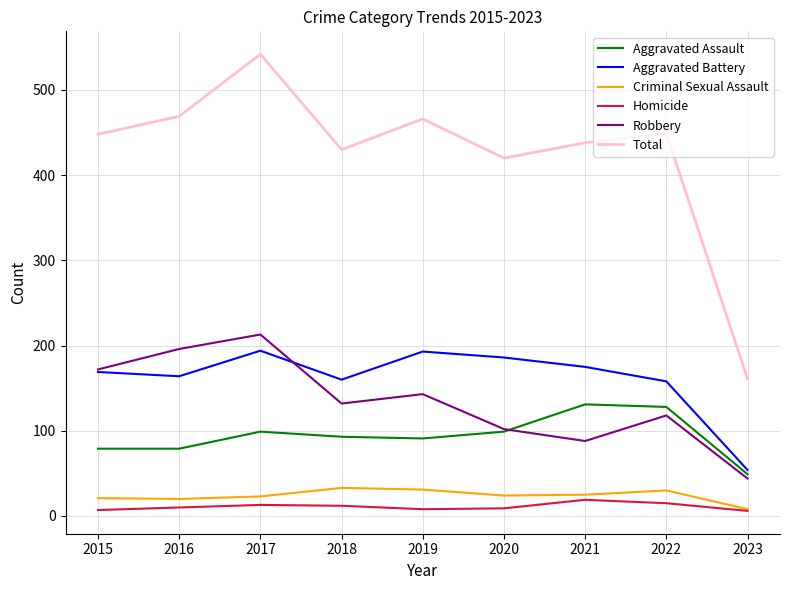

What is the approximate value of Criminal Sexual Assault at 2019?

31